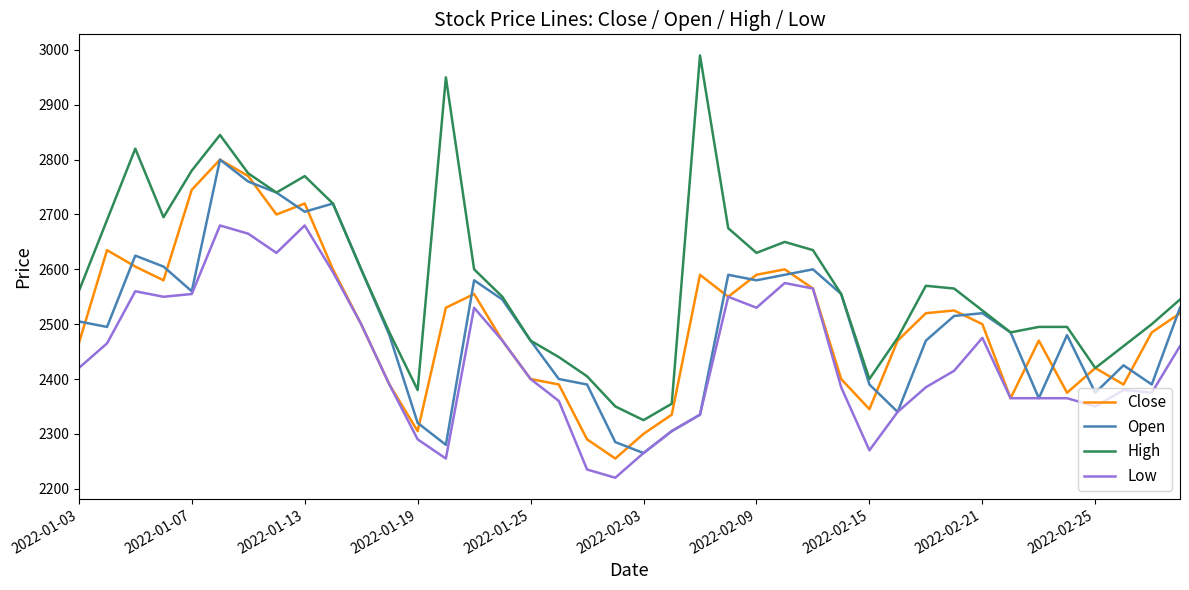

True or false: Low and High intersect in this chart.

False